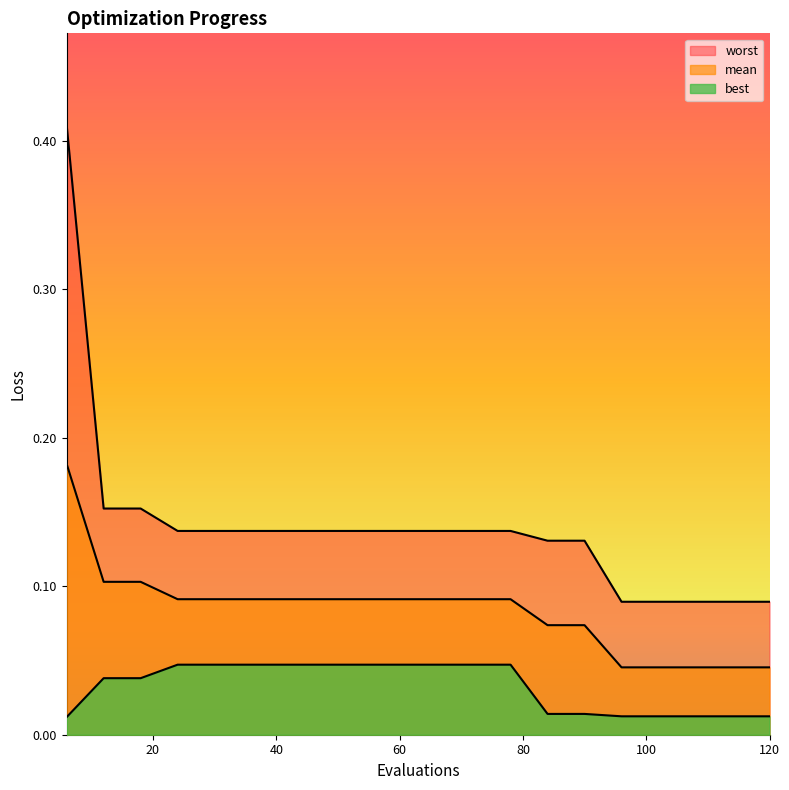

How many series are shown in this chart?

3